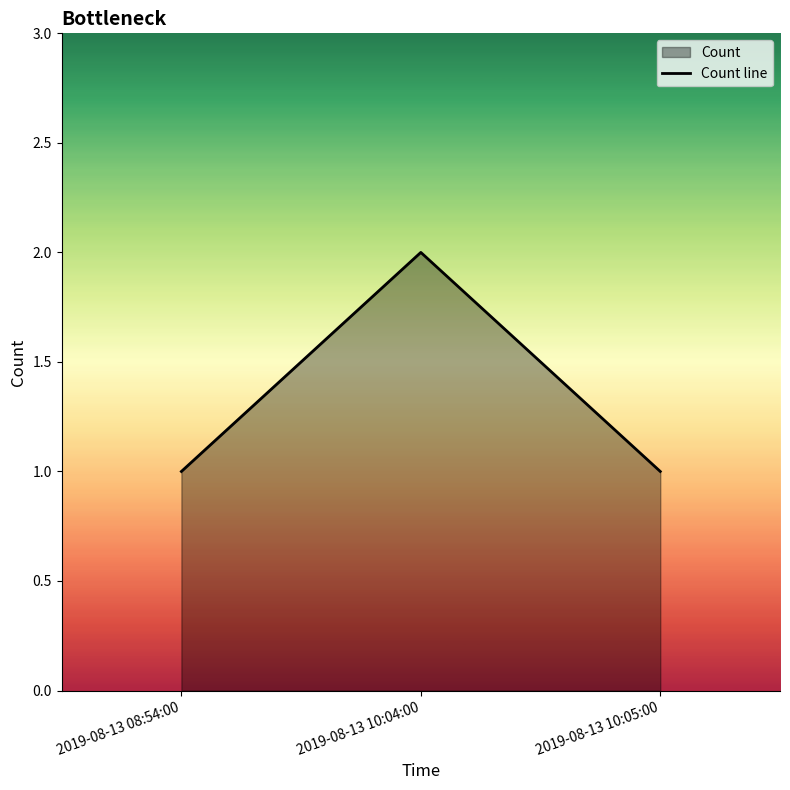

What is the smallest value displayed?

1